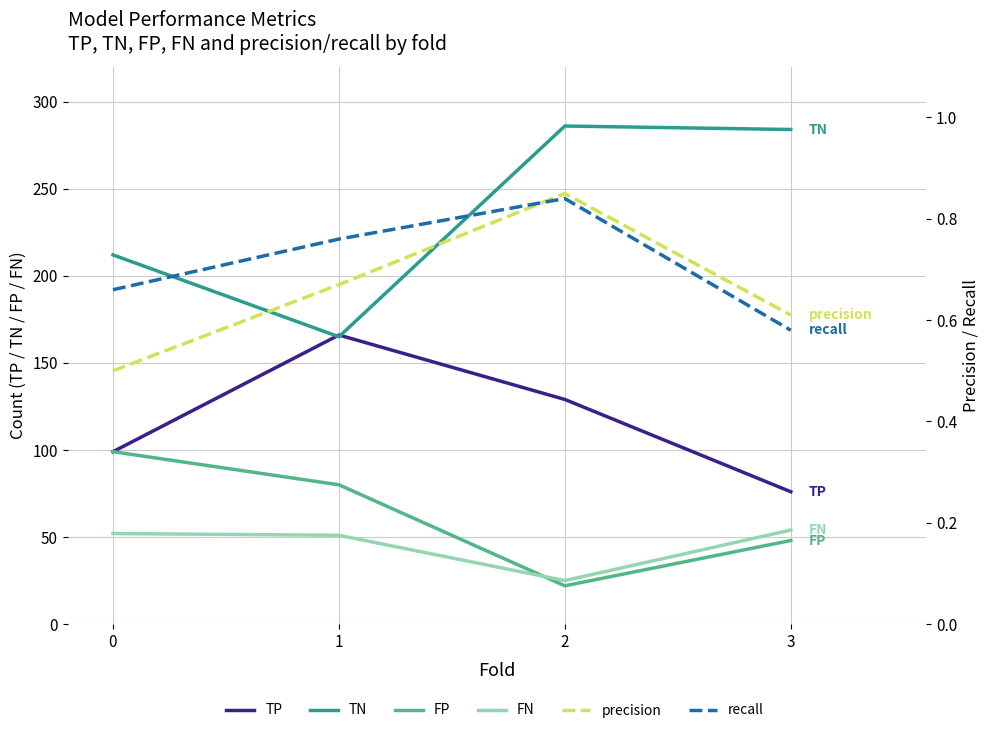

What is the difference between the maximum and minimum values in the FN series?

29.0